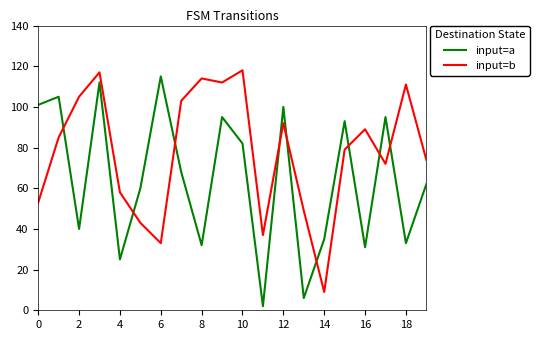

What is the average value of the input=a series?

65